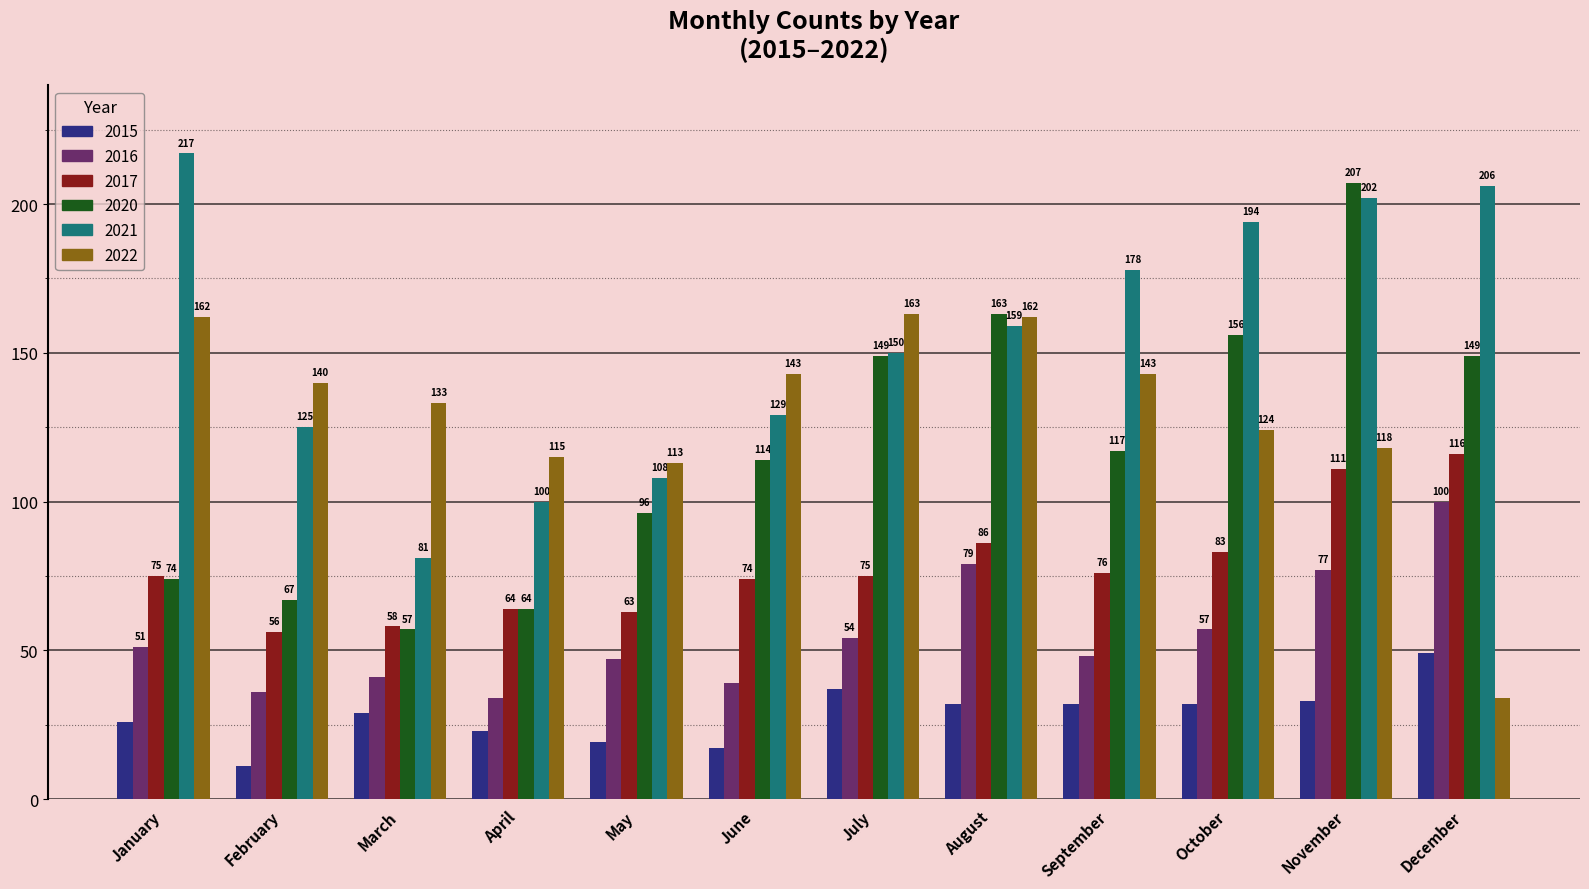

What is the value of the 2020 bar at the 8th from the left?

163